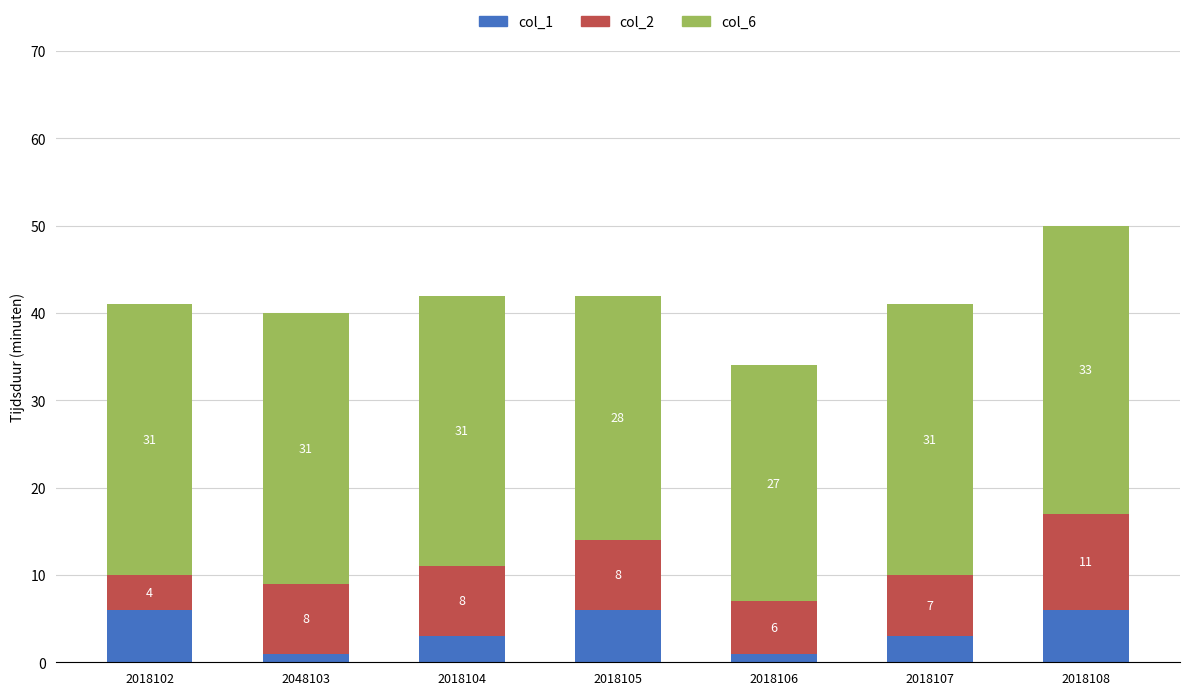

How many data points does each series have?

7